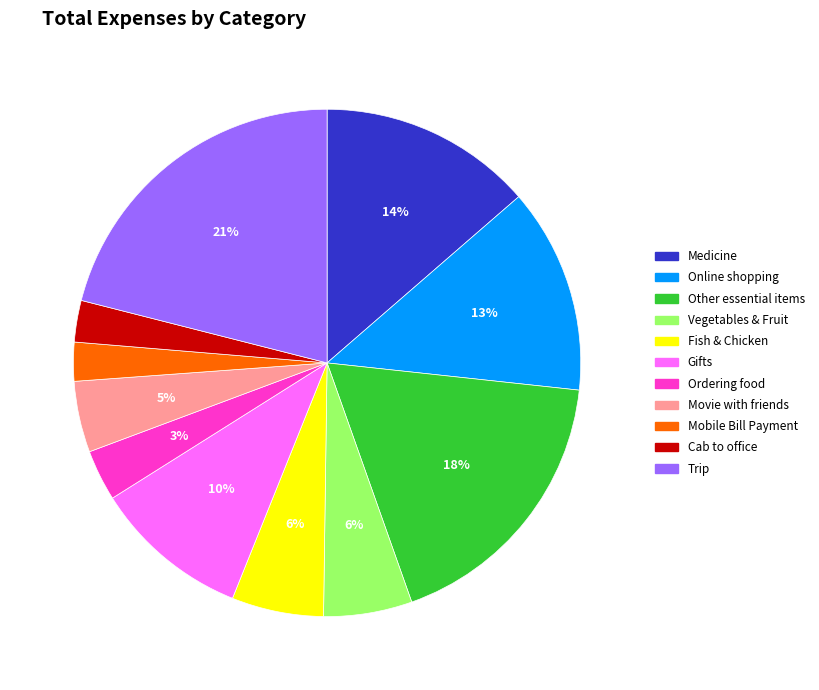

True or false: Trip accounts for 33% of the total.

False